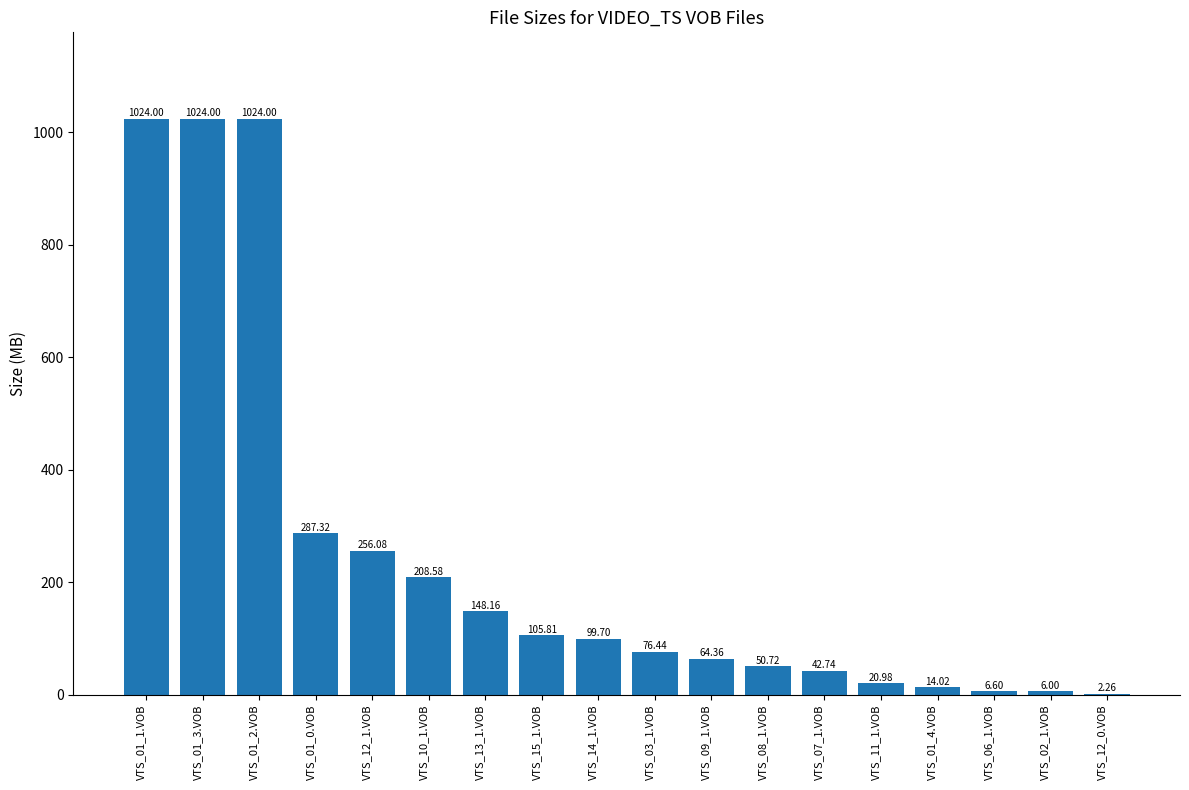

The value at VTS_01_1.VOB is 1024.0. True or false?

True